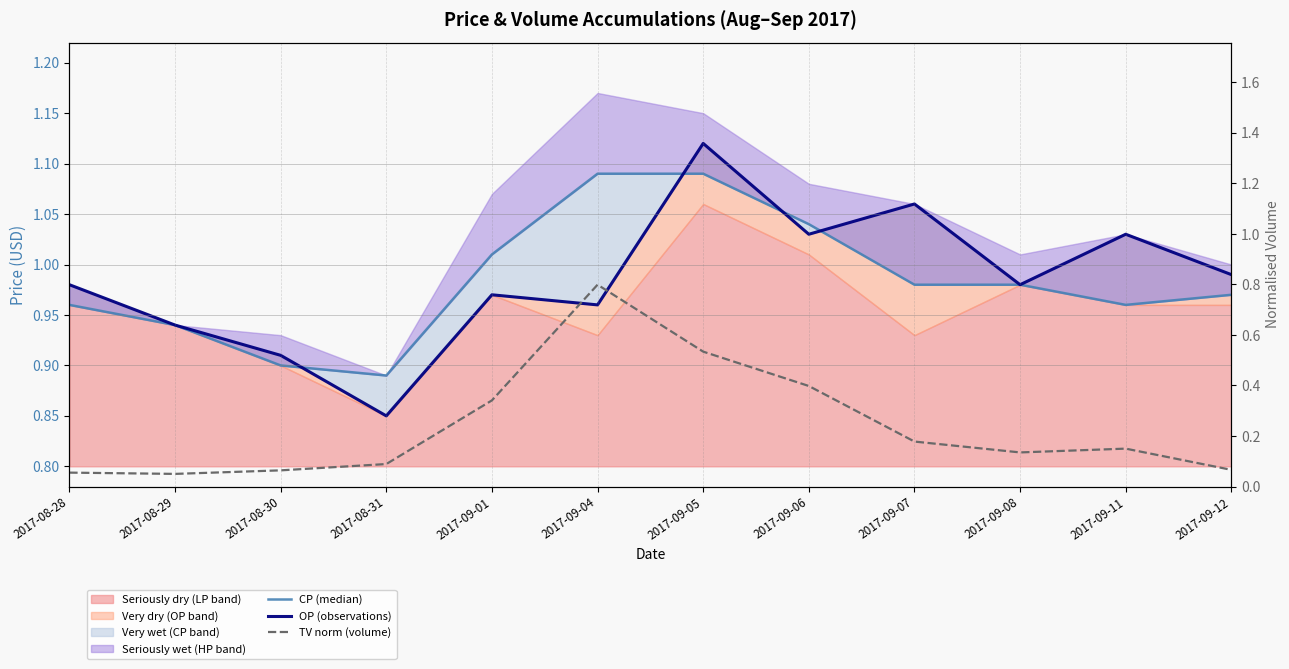

At which label does OP (observations) reach its peak?

2017-09-05